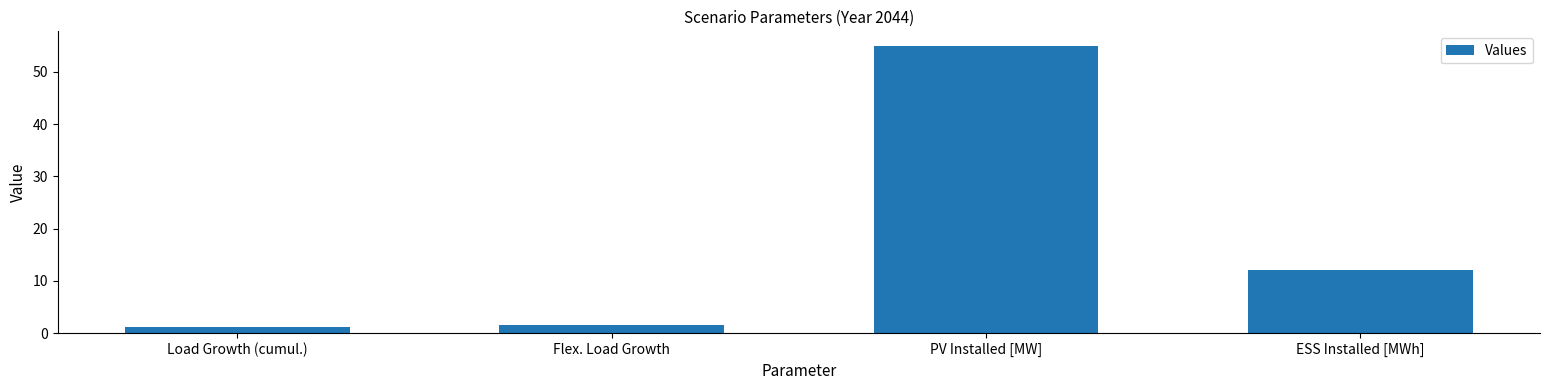

List the labels in order of value, largest first.

PV Installed [MW], ESS Installed [MWh], Flex. Load Growth, Load Growth (cumul.)